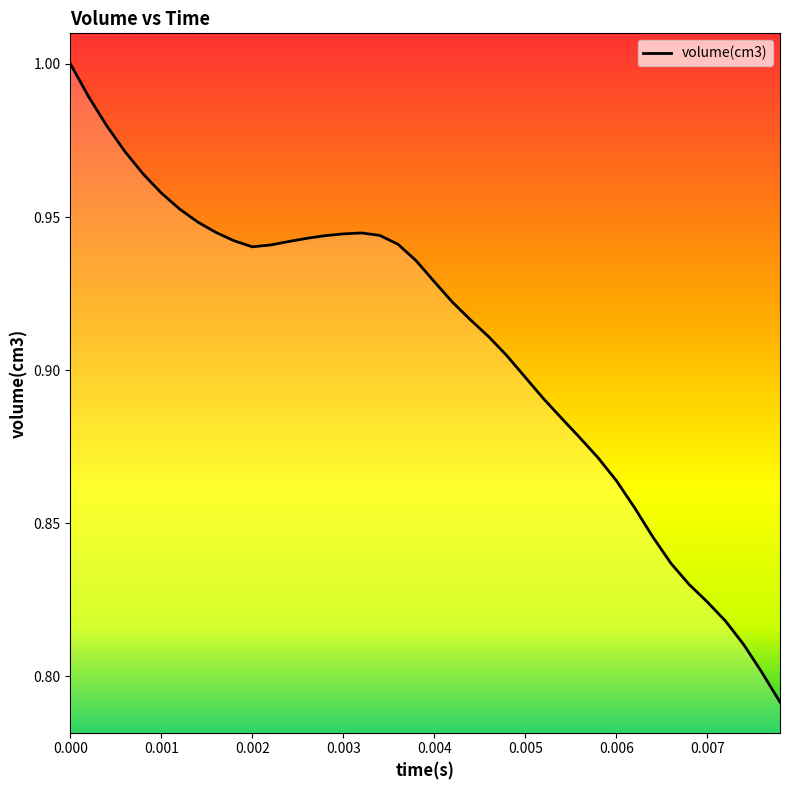

The value at 0.007 is 0.5. True or false?

False